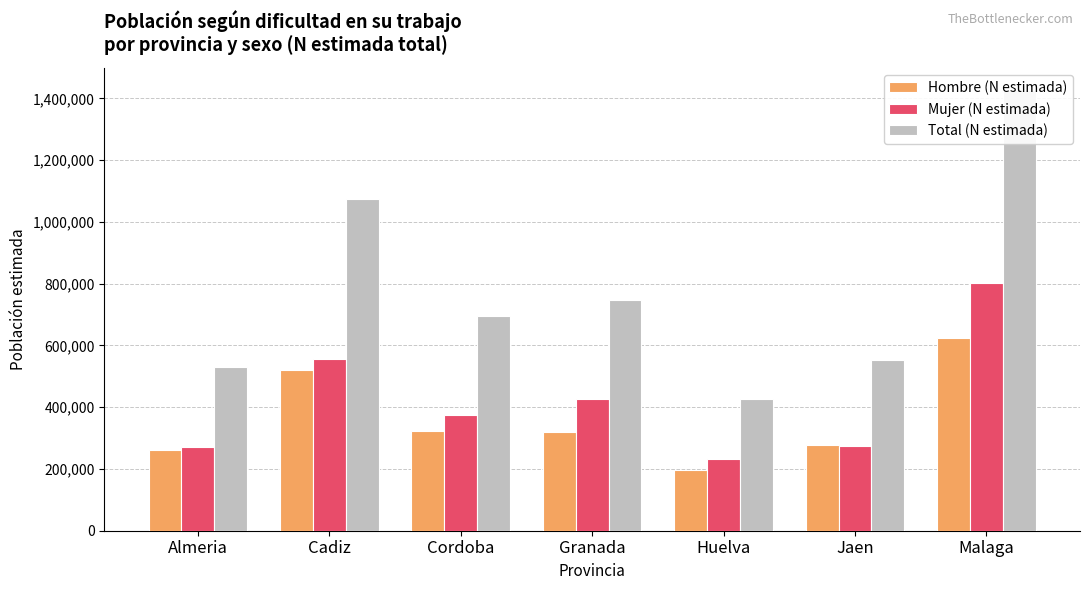

Rank the categories by Total (N estimada) value from lowest to highest.

Huelva, Almeria, Jaen, Cordoba, Granada, Cadiz, Malaga